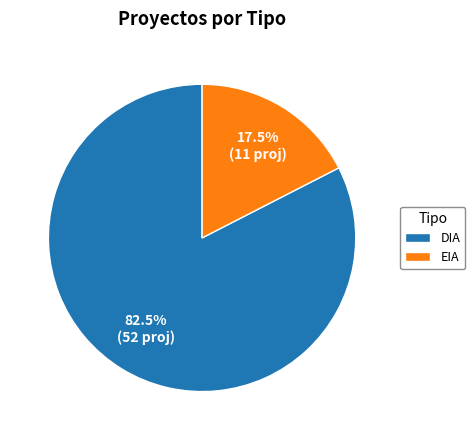

What portion of the pie excludes EIA?

82.5%